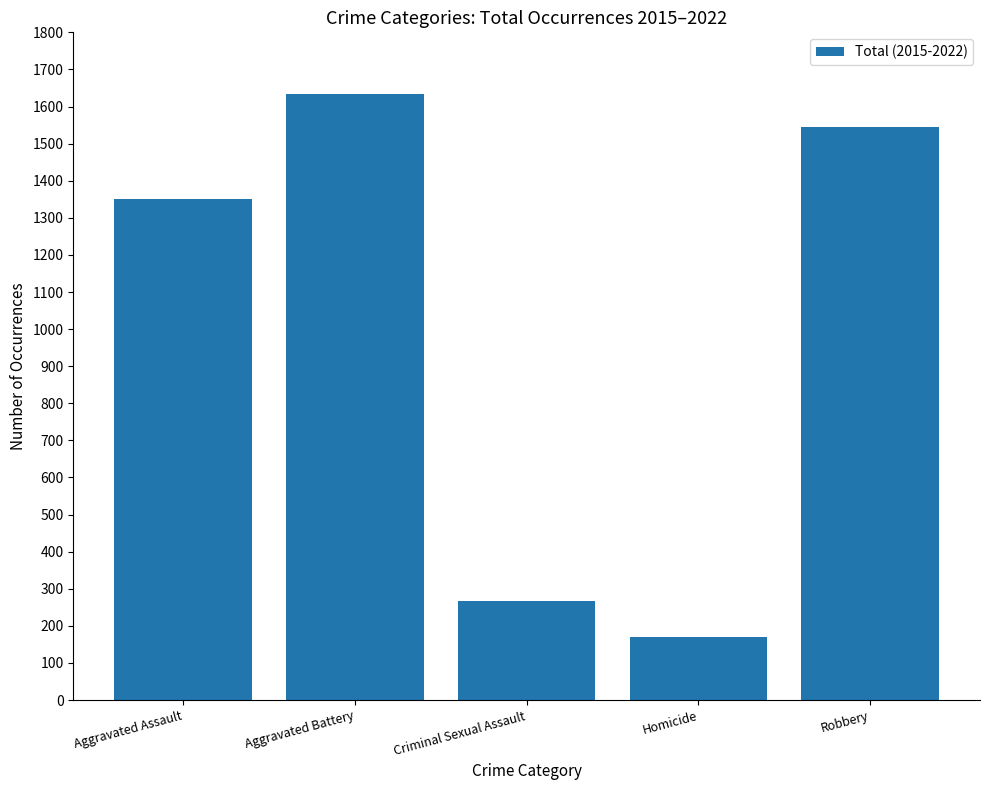

What is the label of the 4th bar from the left?

Homicide